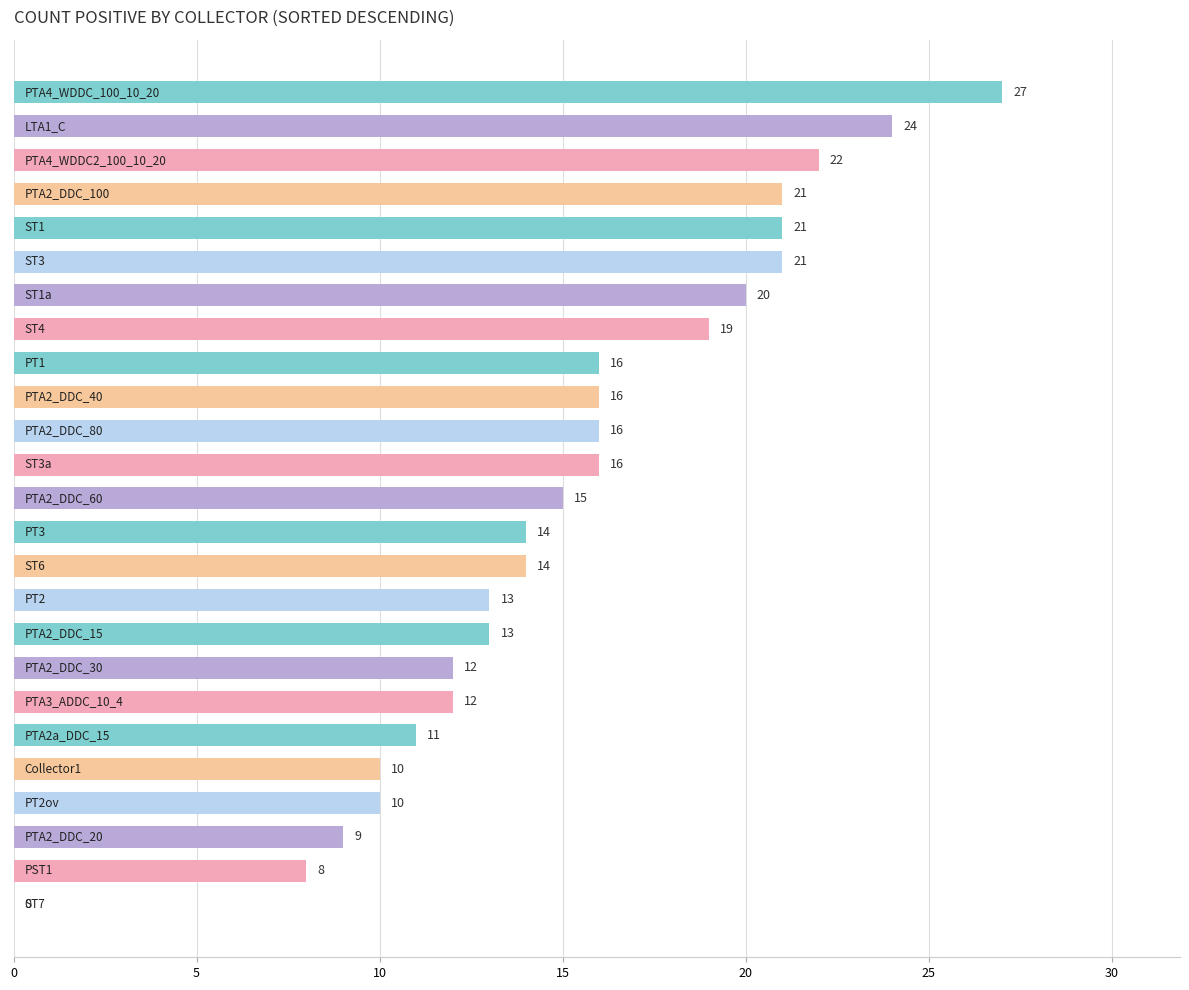

What is the maximum value shown in the chart?

27